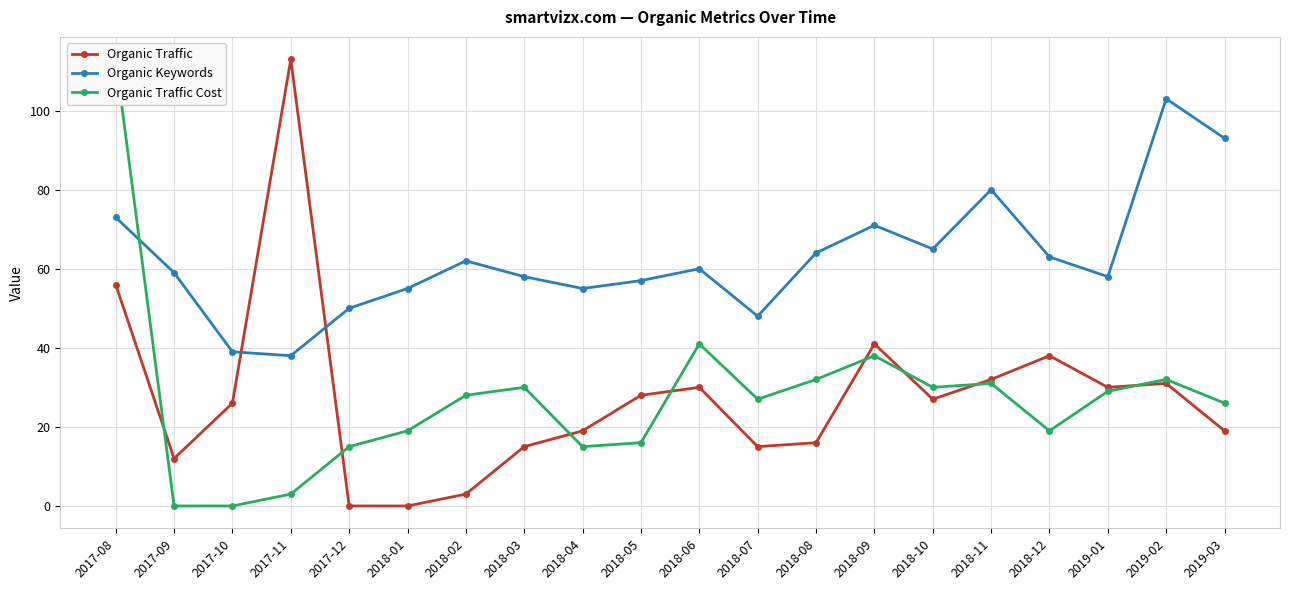

How many times do Organic Traffic and Organic Traffic Cost cross each other?

8